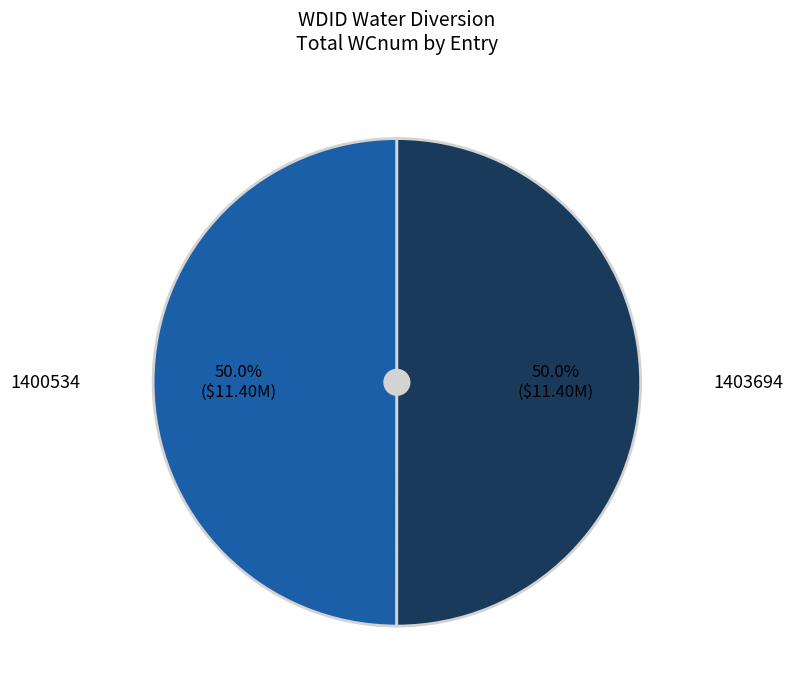

Combined, what portion of the pie is 1403694 and 1400534?

100.0%